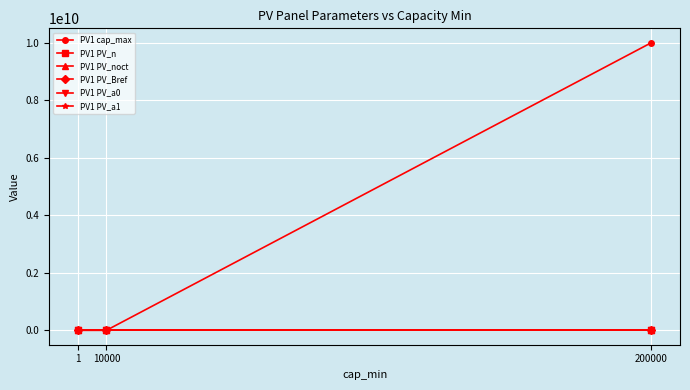

What is the value of the PV1 PV_a0 point at the 2nd from the left?

0.9